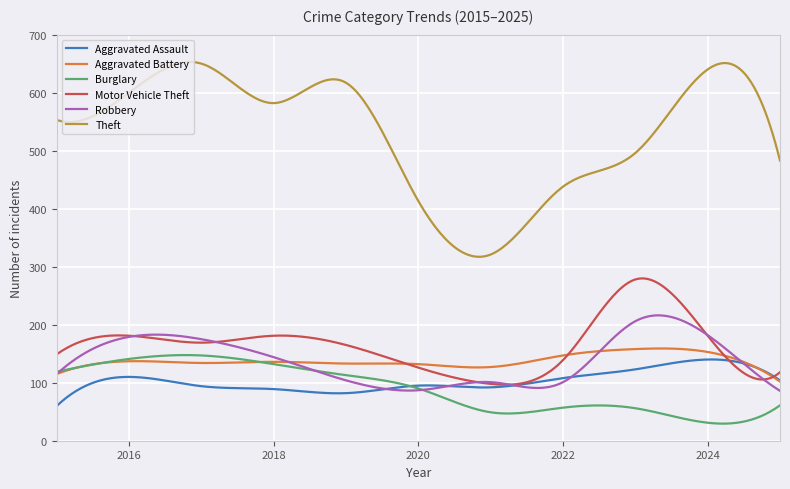

What are all the series names shown in the legend?

Aggravated Assault, Aggravated Battery, Burglary, Motor Vehicle Theft, Robbery, Theft